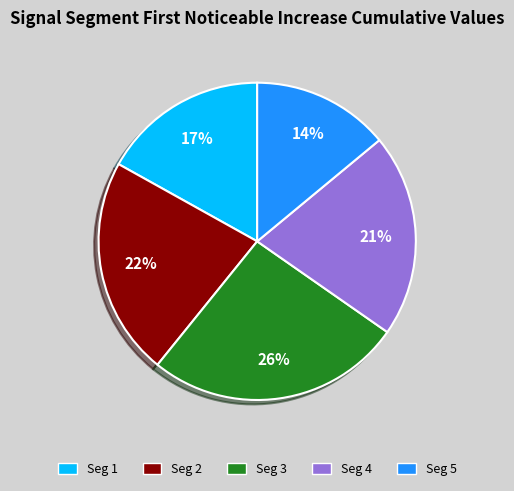

Is there any slice that represents more than half of the pie?

No